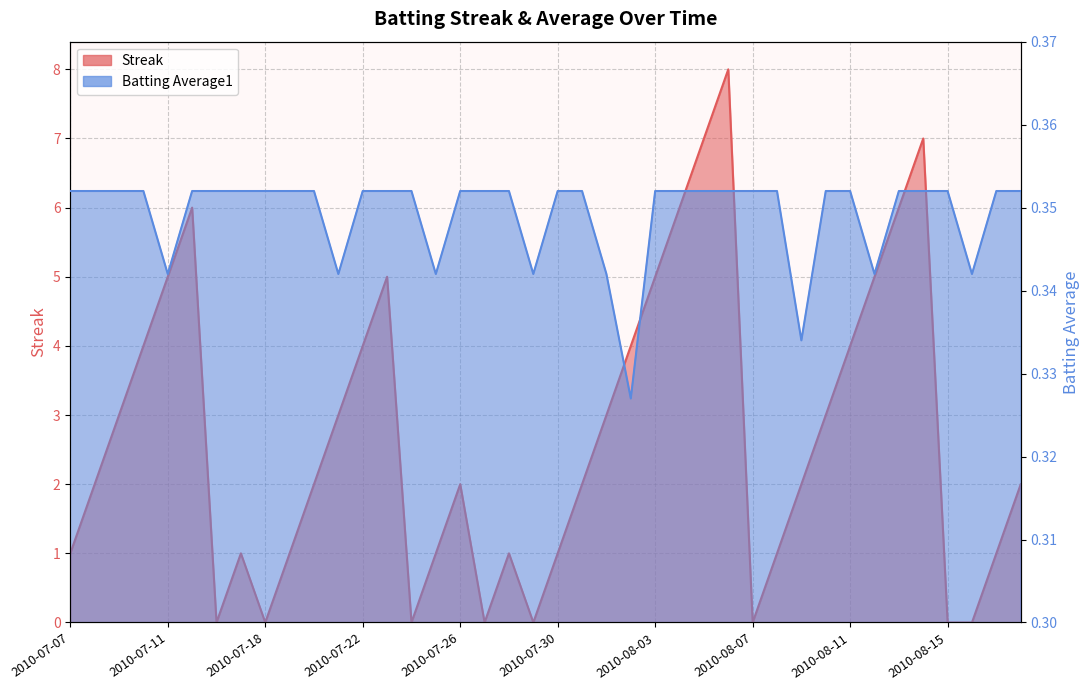

Which has a higher value, 2010-08-03 or 2010-08-10?

2010-08-03